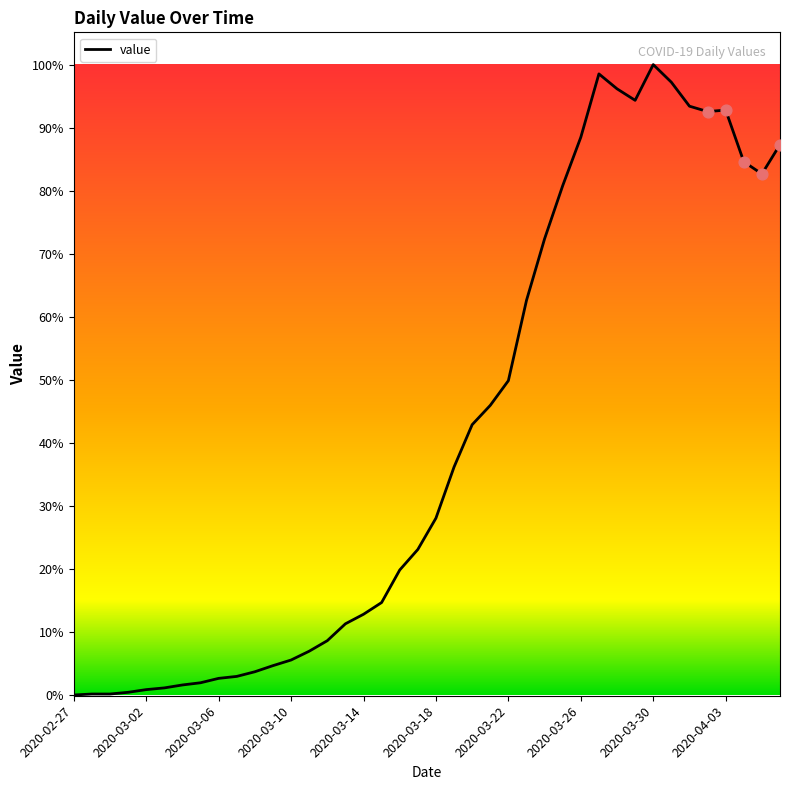

Is this an area chart (filled region under the line)?

No